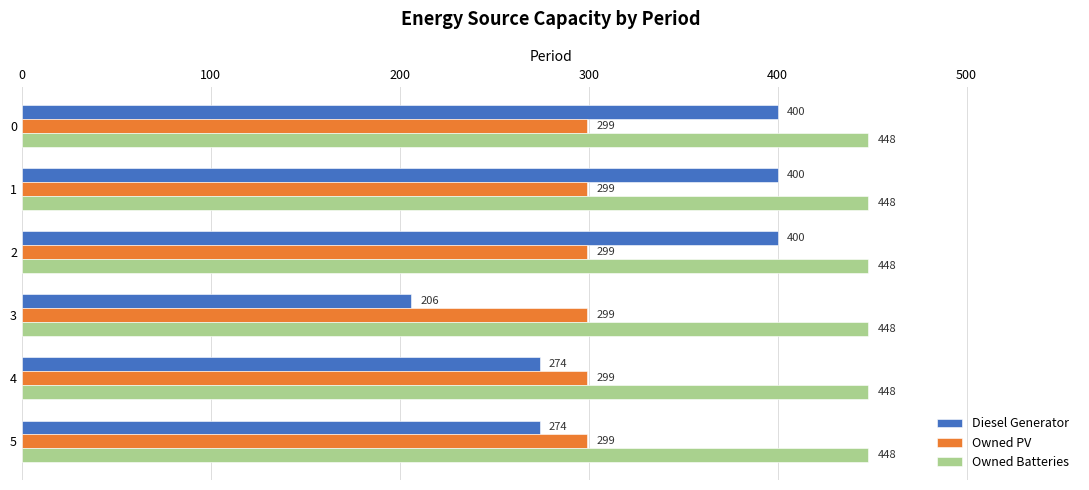

What is the difference between the highest and lowest values at 4?

174